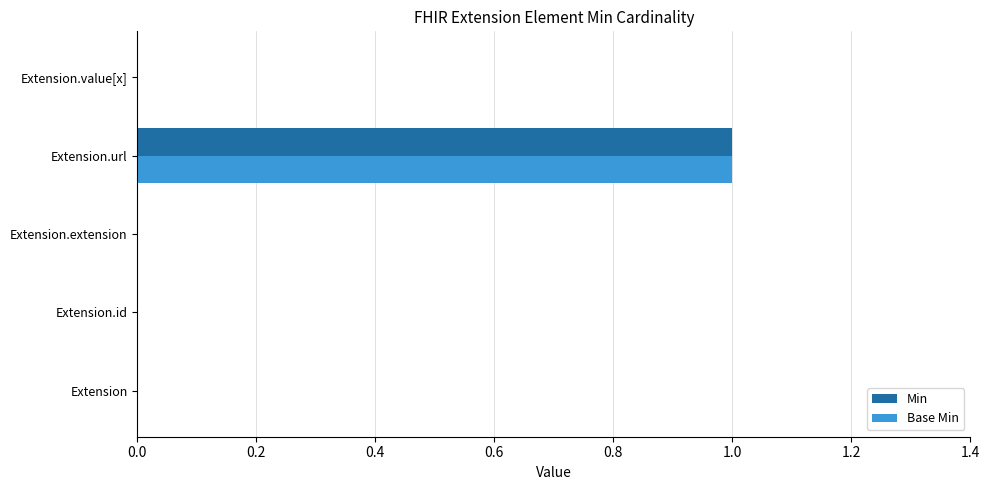

The Min series shows 0 at Extension.id. True or false?

True